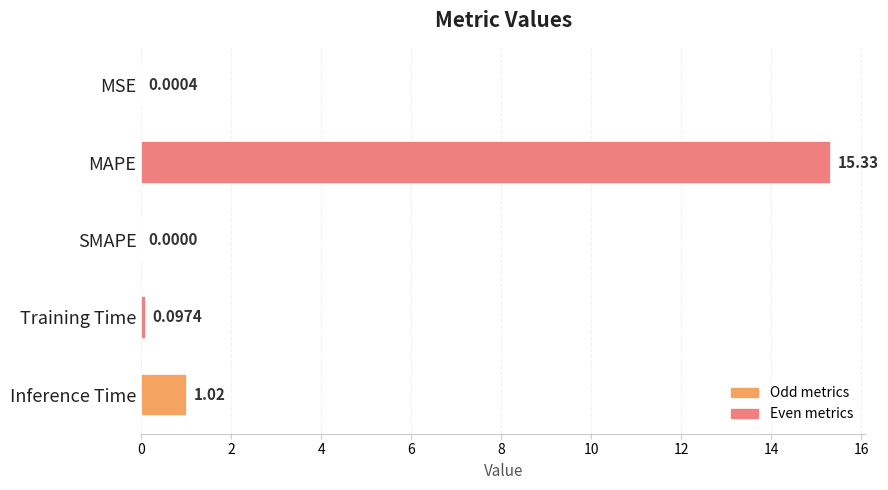

What is the sum of the values at MAPE and MSE?

15.3